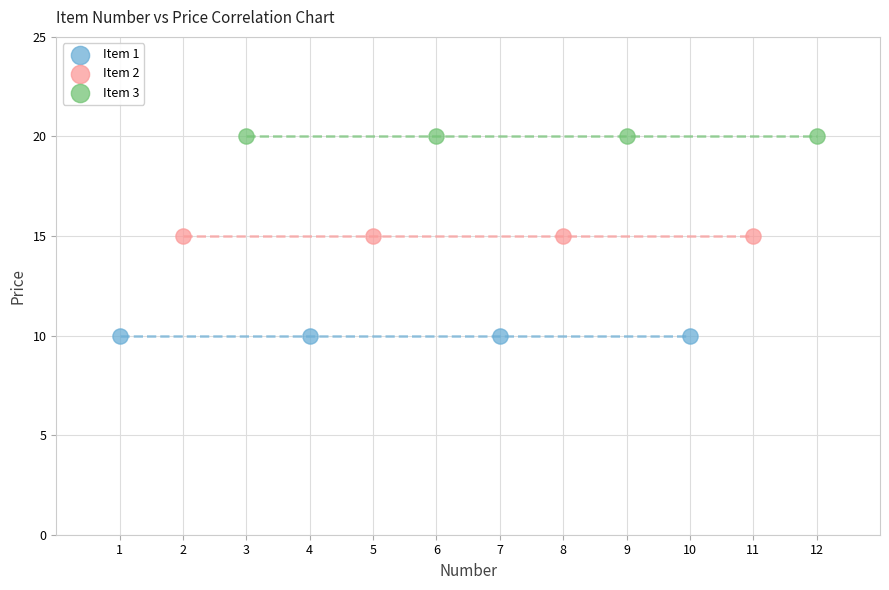

Which series contains the lowest Y value?

Item 1